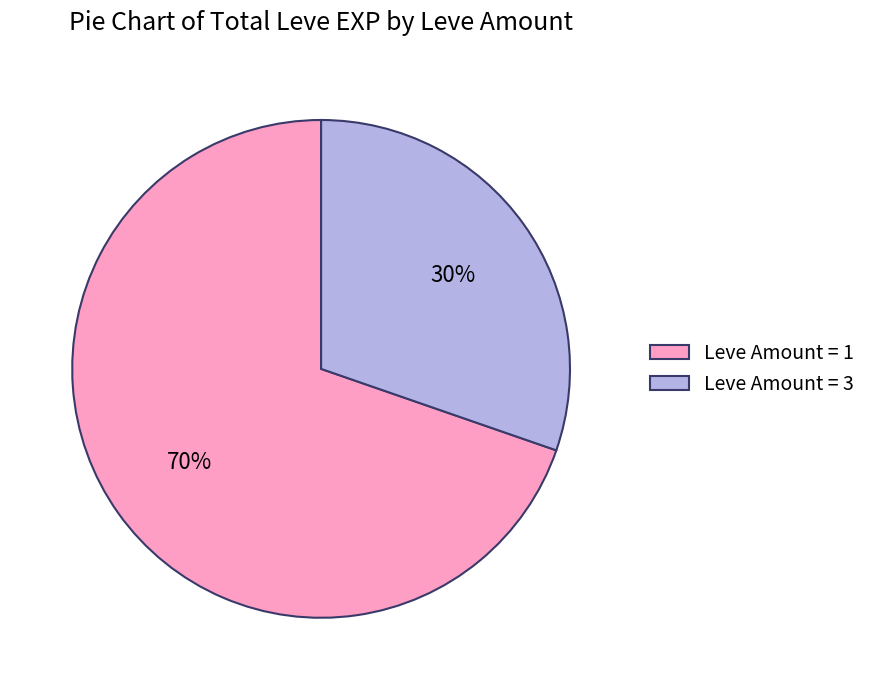

To the nearest percent, what is the average slice percentage?

50%